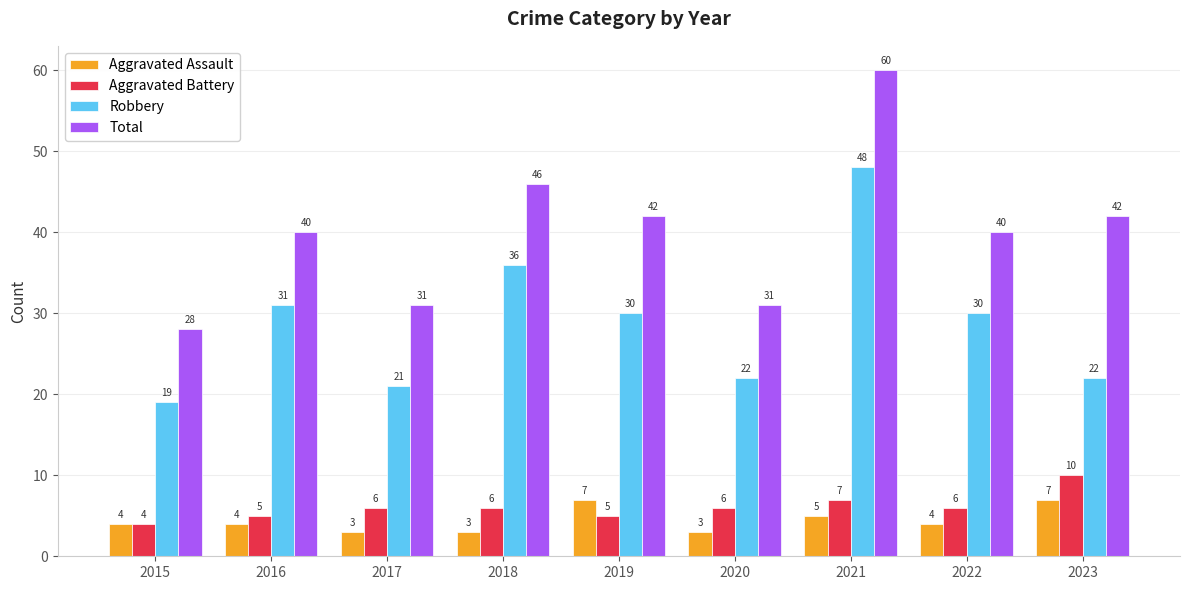

Which category has the highest value in the Robbery series?

2021